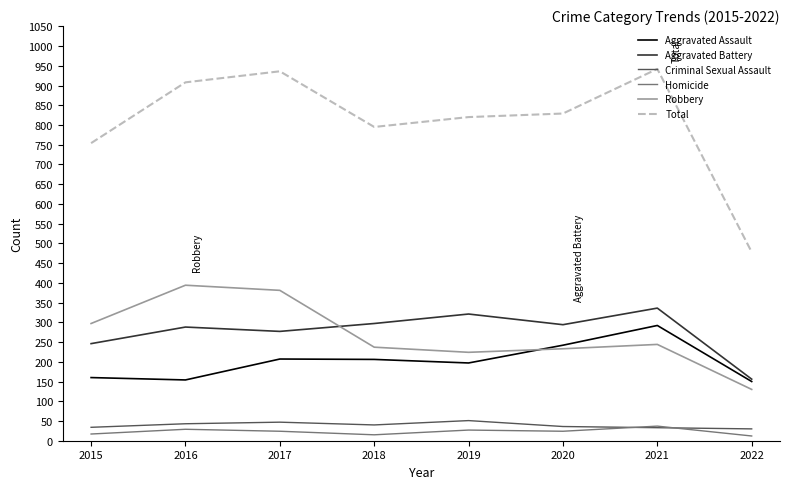

True or false: Robbery and Aggravated Assault cross at least once.

True